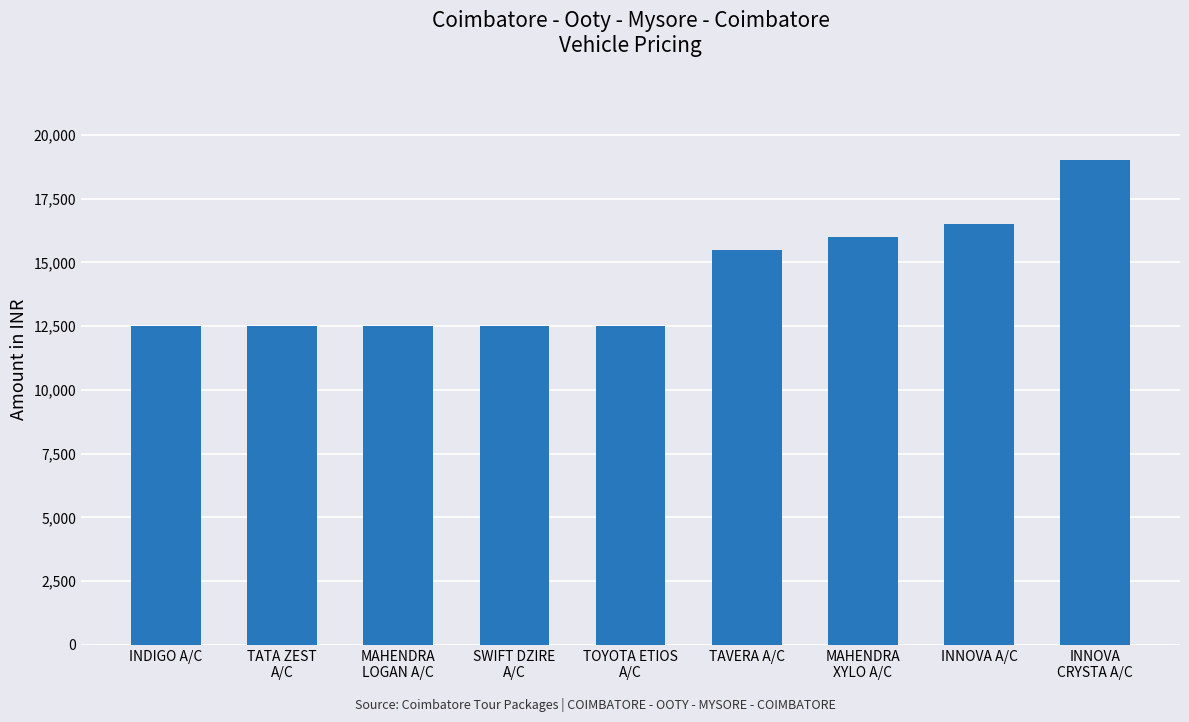

What is the approximate value at INDIGO A/C?

12500